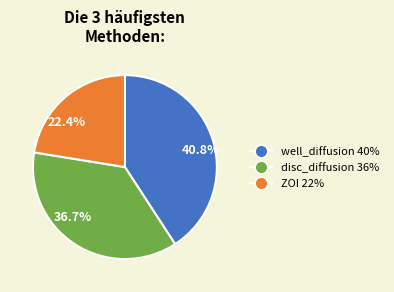

Approximately how many times larger is the value at 22.4% compared to 36.7%?

0.6